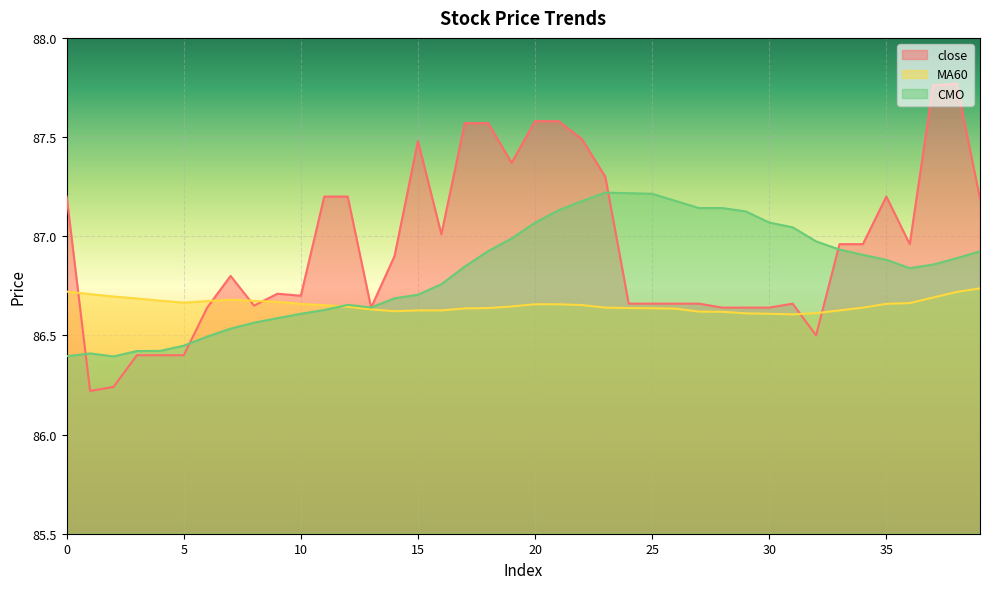

Does the chart display data point markers on the line(s)?

No